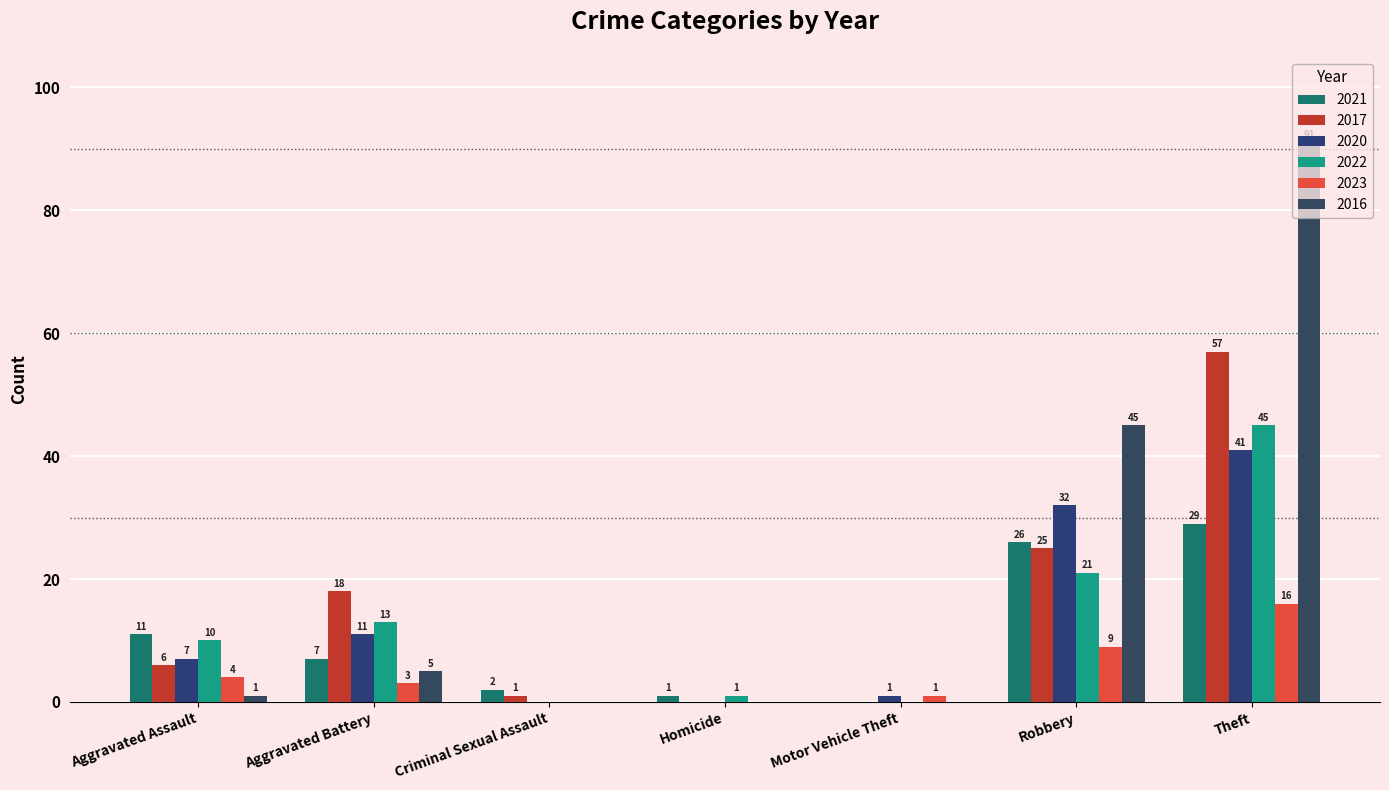

Which series has the widest spread of values?

2016